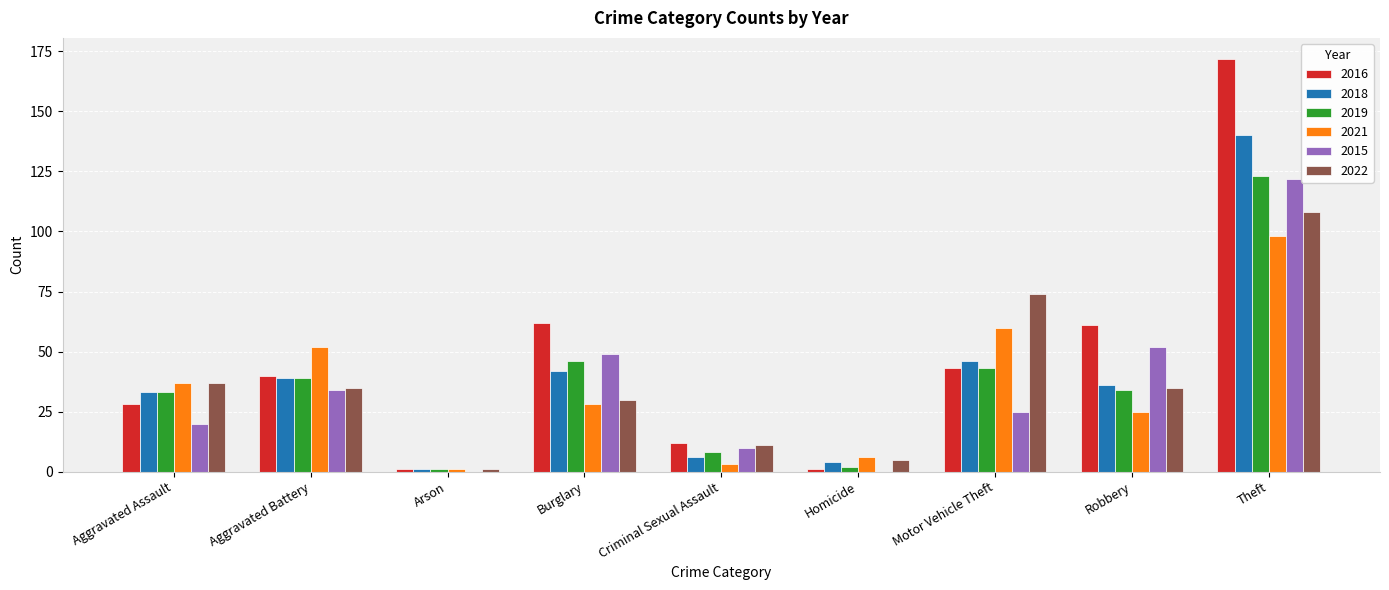

How many groups of bars are there?

9